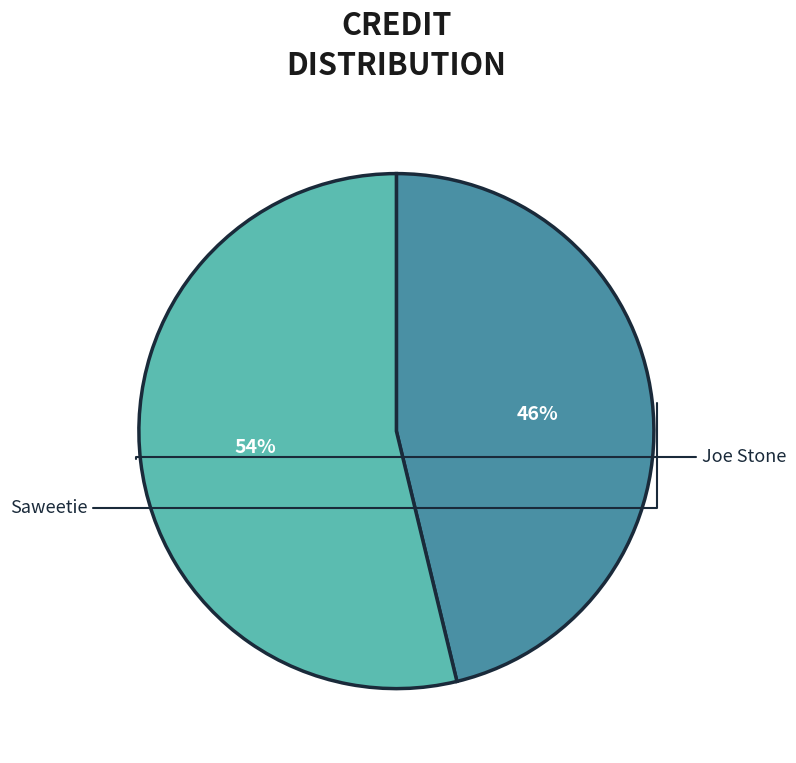

To the nearest percent, what is the average slice percentage?

50%